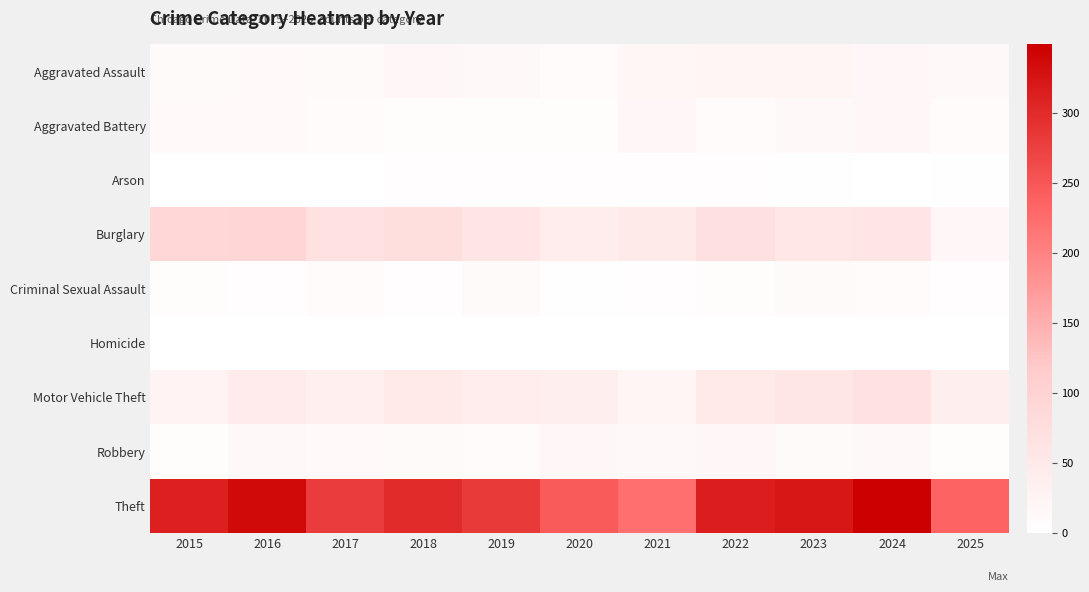

Which series has the largest range (max minus min)?

Theft